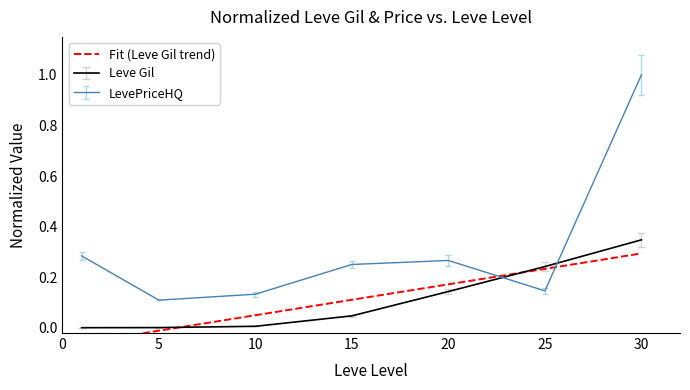

What is the change in value from 15 to 20?

+0.1